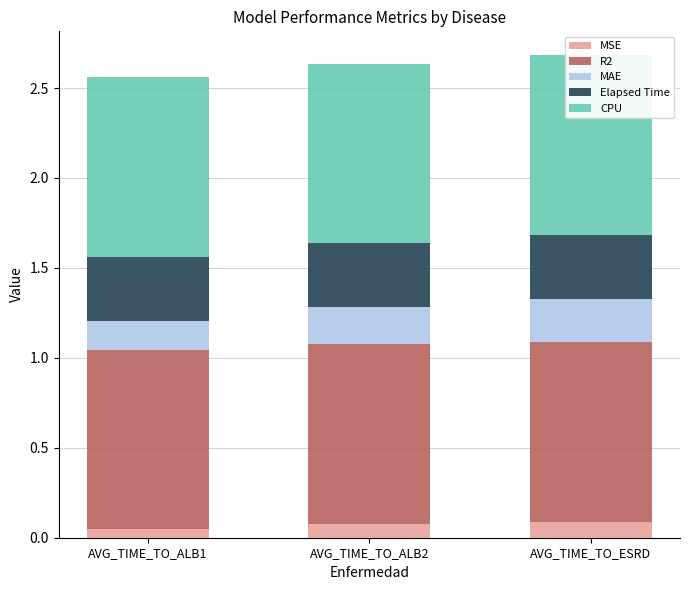

At which label is MAE closest to 0?

AVG_TIME_TO_ALB1